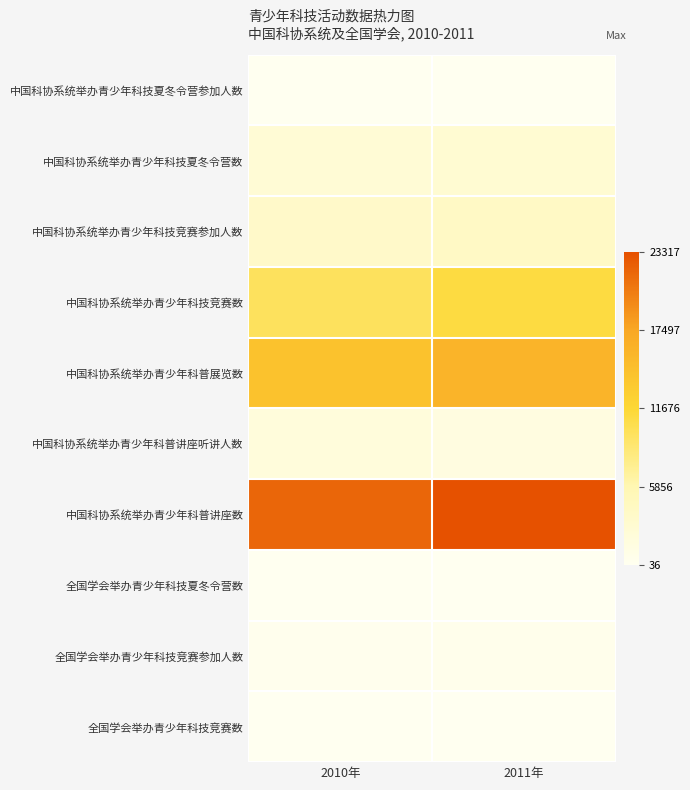

Which series has the largest total across all categories?

中国科协系统举办青少年科普讲座数